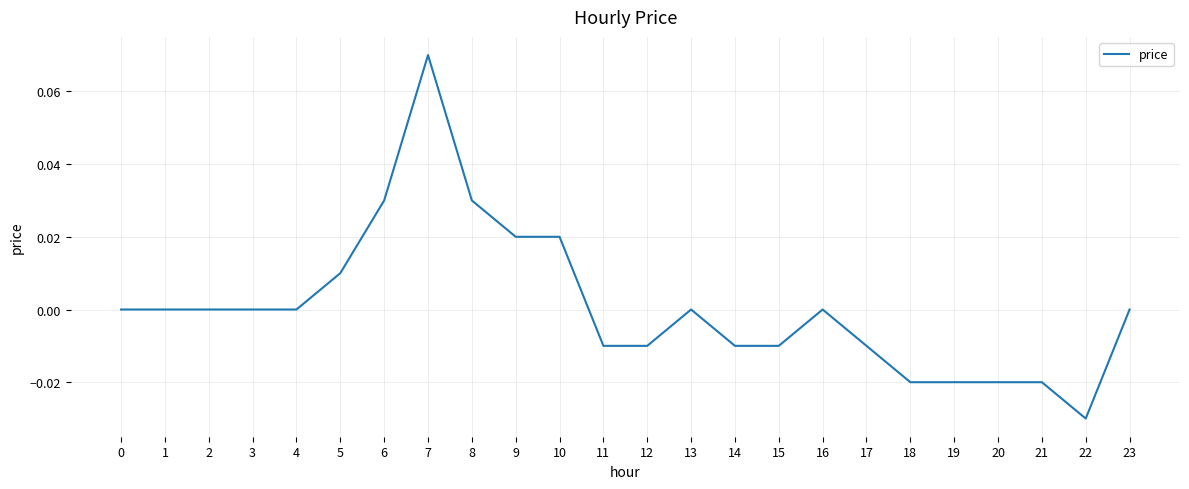

Does the chart have visible grid lines?

Yes